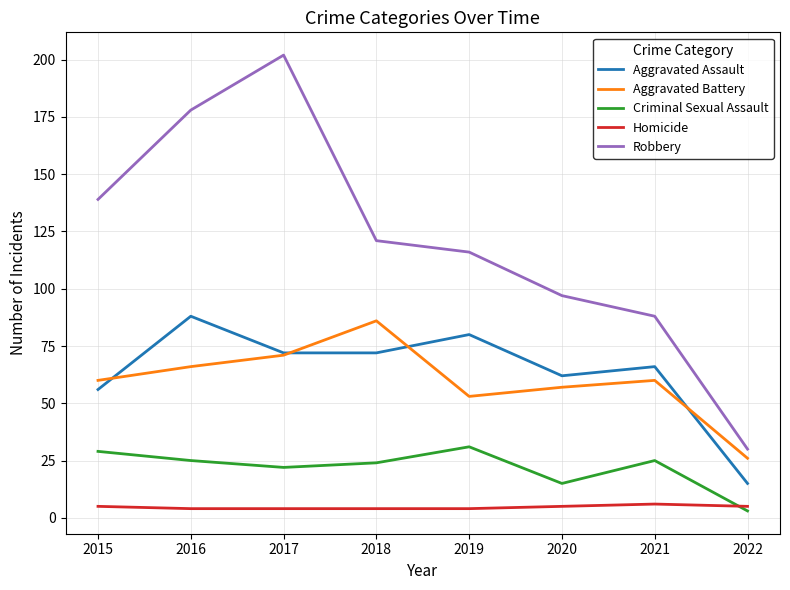

The value of Aggravated Battery at 2020 is 27. True or false?

False